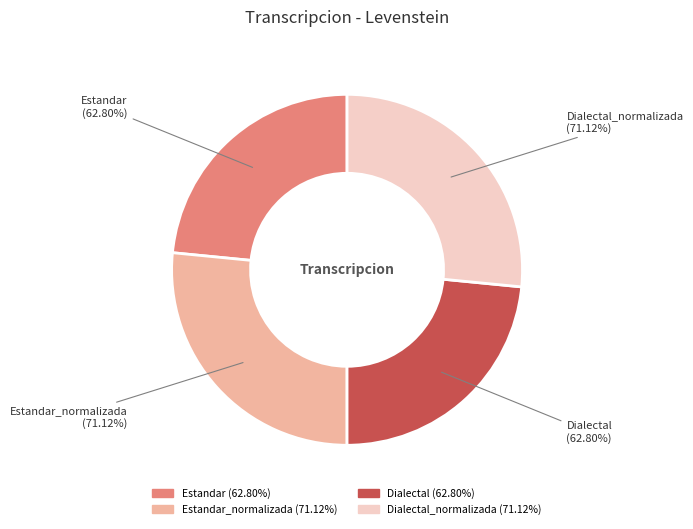

To the nearest percent, what portion does Dialectal_normalizada represent?

27%